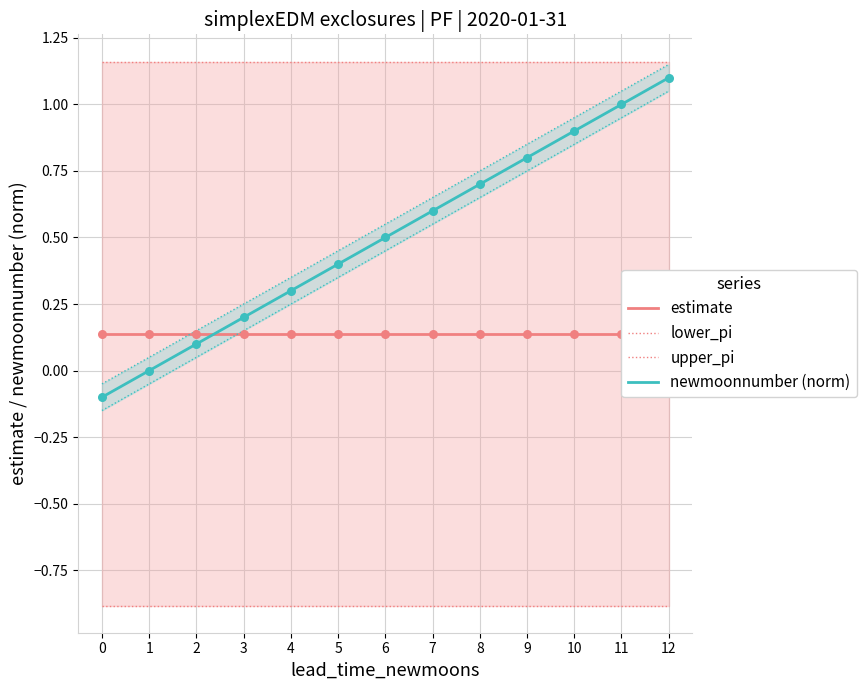

Which series contains the lowest Y value?

lower_pi